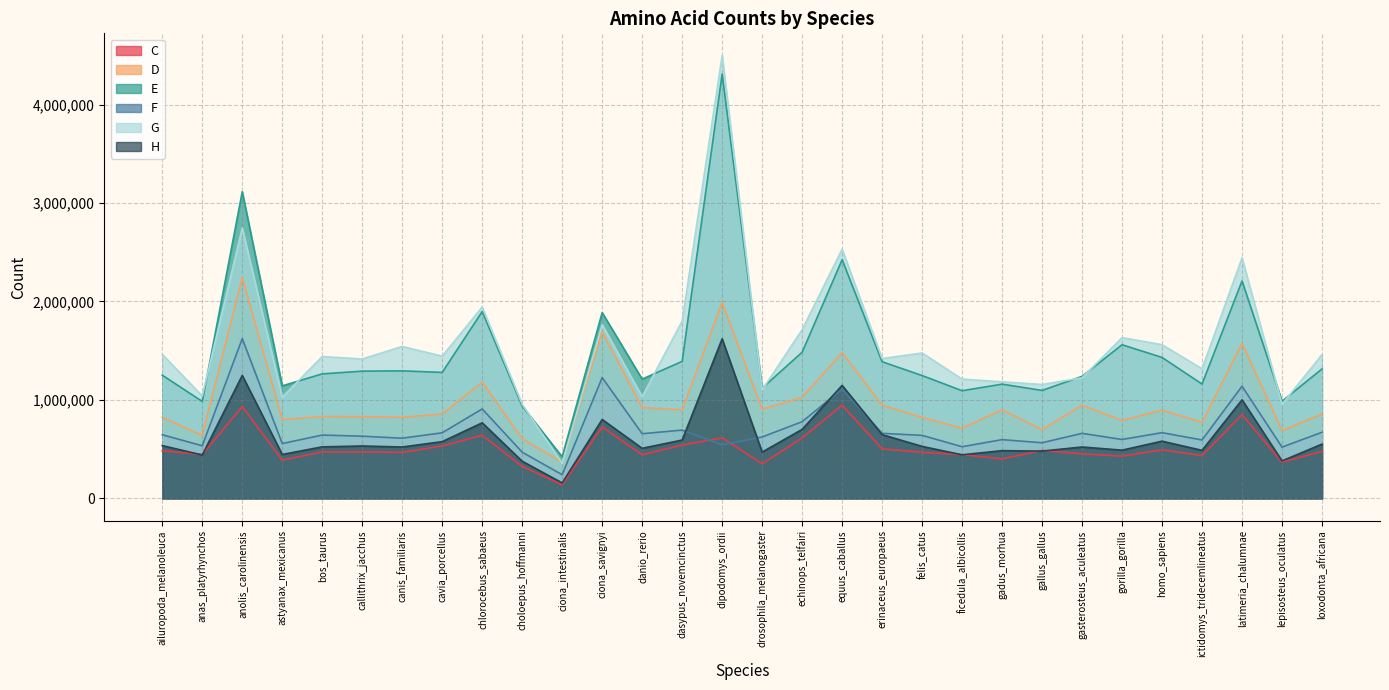

What is the greatest value displayed?

4498256